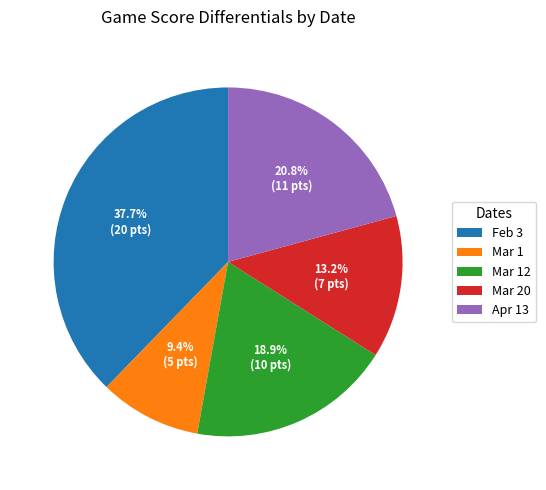

Does Mar 12 account for over 50% of the chart?

No